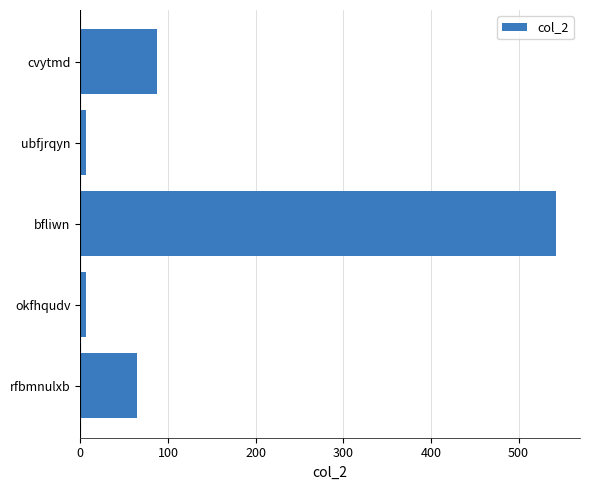

How many categories are shown in the chart?

5